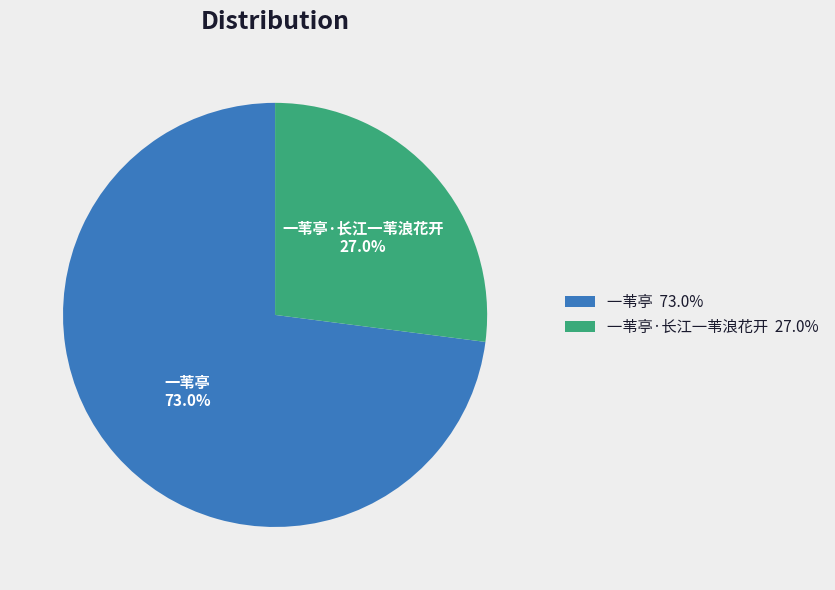

What percentage is NOT represented by 一苇亭?

27.0%